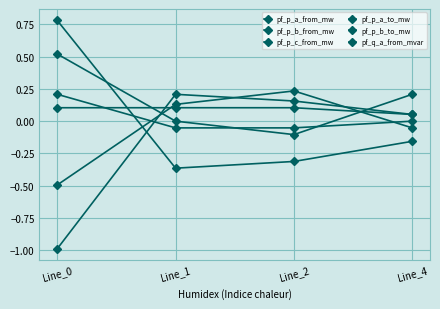

Count the number of data series in this chart.

6